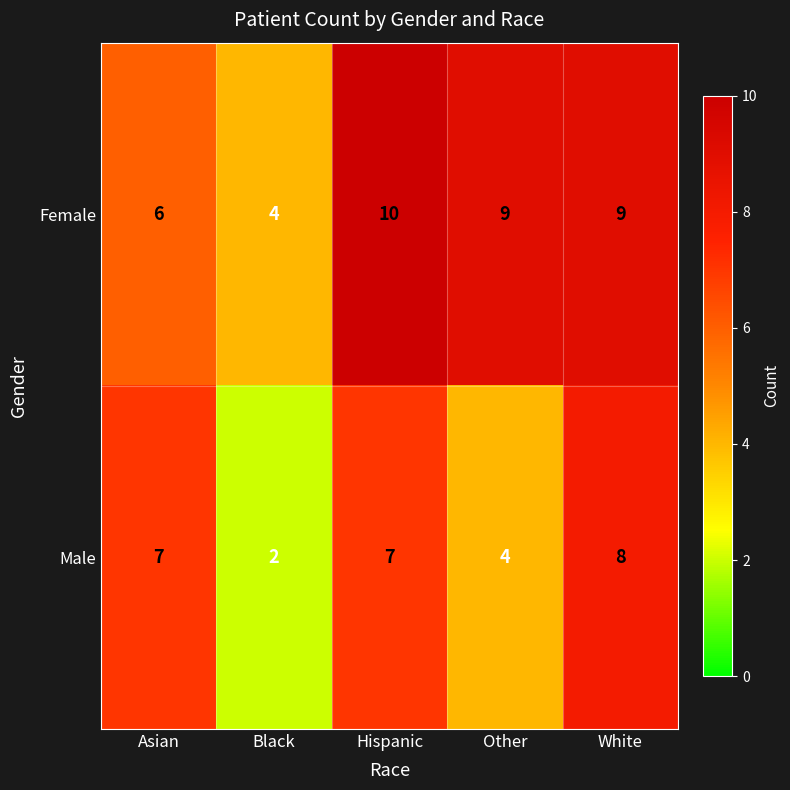

Count the number of categories in the chart.

5